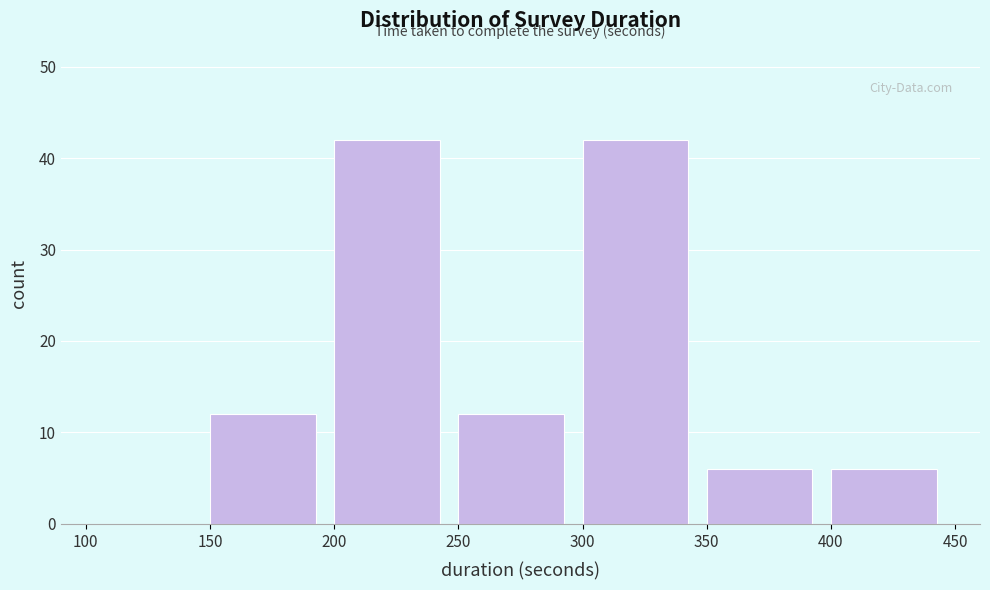

Reading left to right, list every bar in this chart as the range it spans on the x-axis followed by its height. The values are not printed on the chart, so give them approximately, as read against the axis.

100 to 150: 0
150 to 200: 12
200 to 250: 42
250 to 300: 12
300 to 350: 42
350 to 400: 6
400 to 450: 6